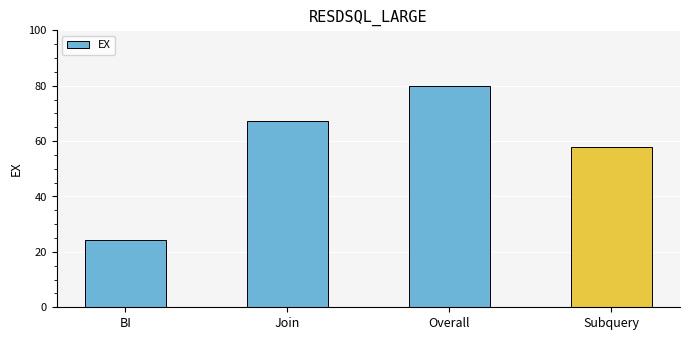

At which label is the value closest to 52?

Subquery